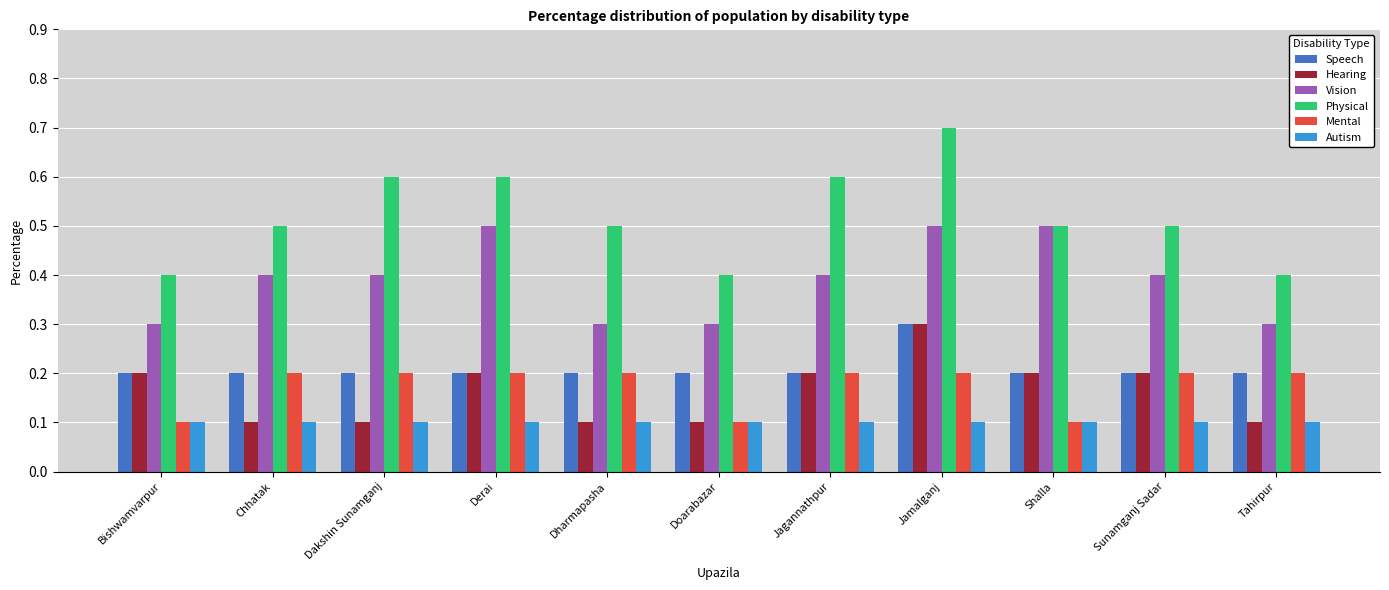

What is the difference between the highest and lowest values at Dharmapasha?

0.4